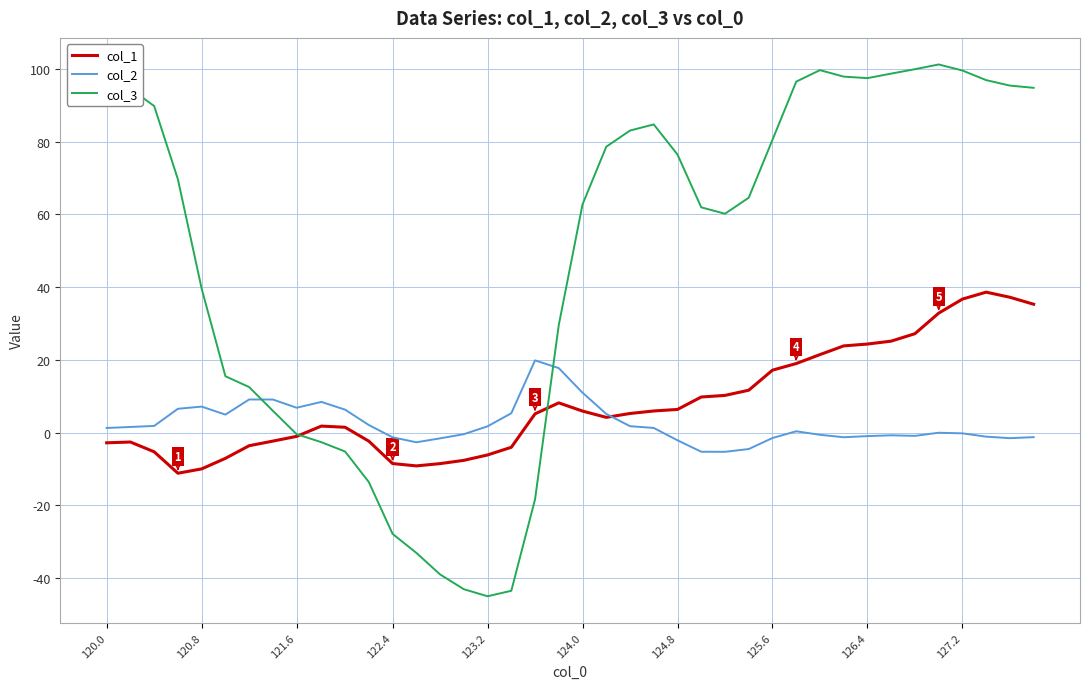

What is the smallest value displayed?

-45.0